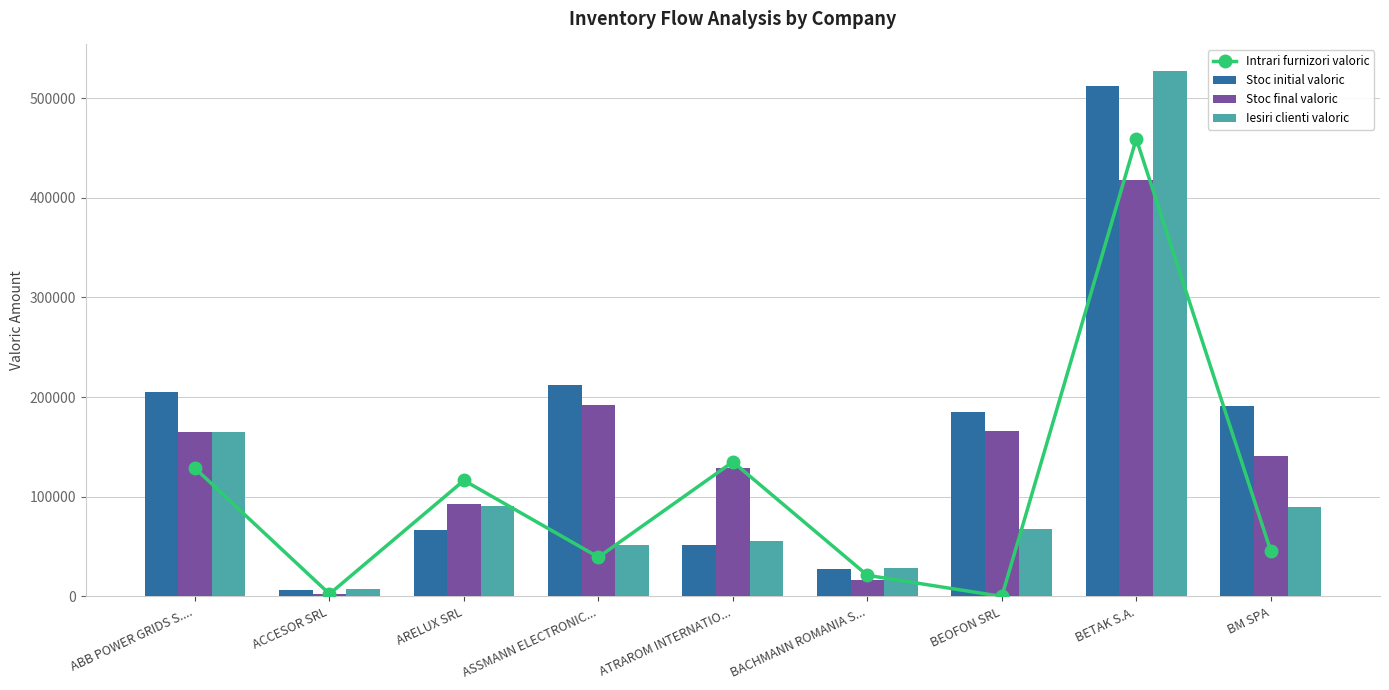

How many values in the Intrari furnizori valoric series are below 45605?

4